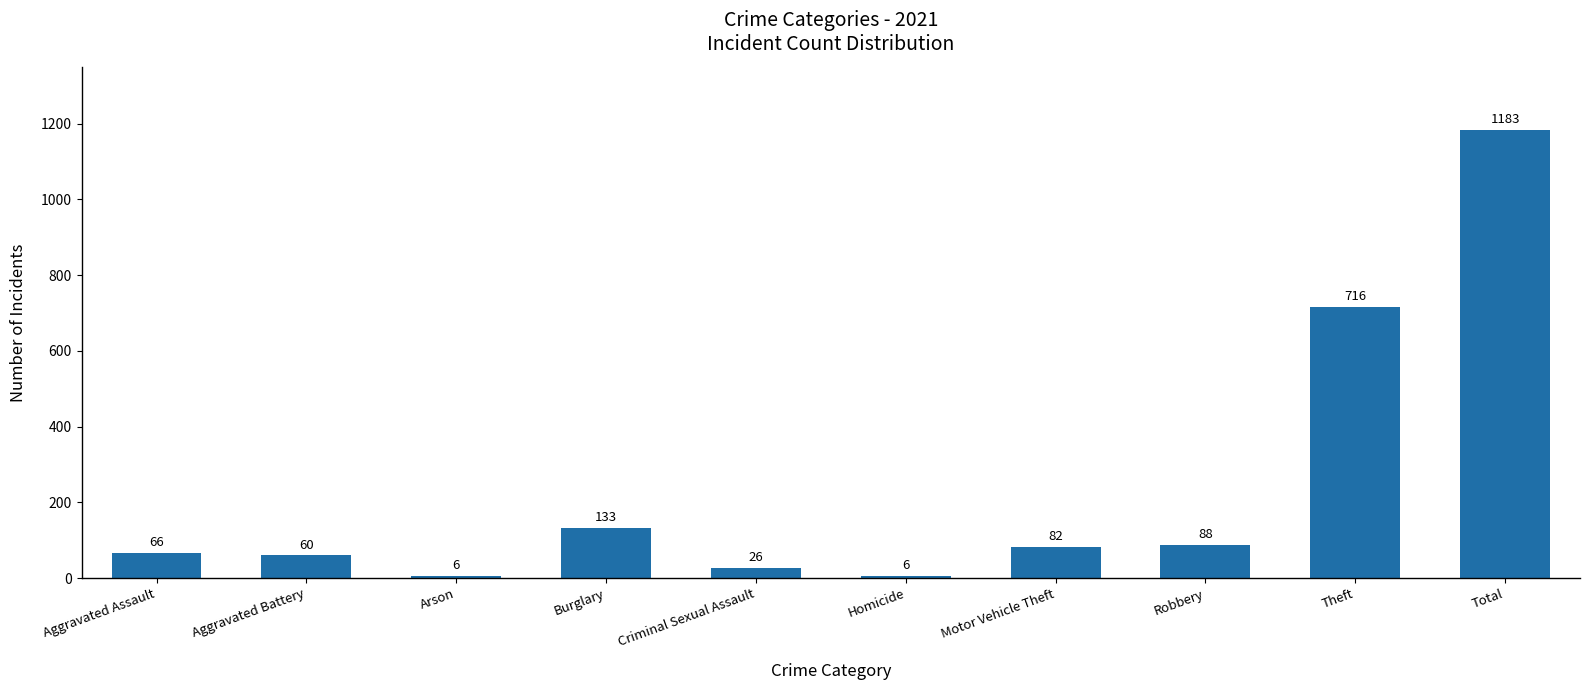

What is the average value?

237